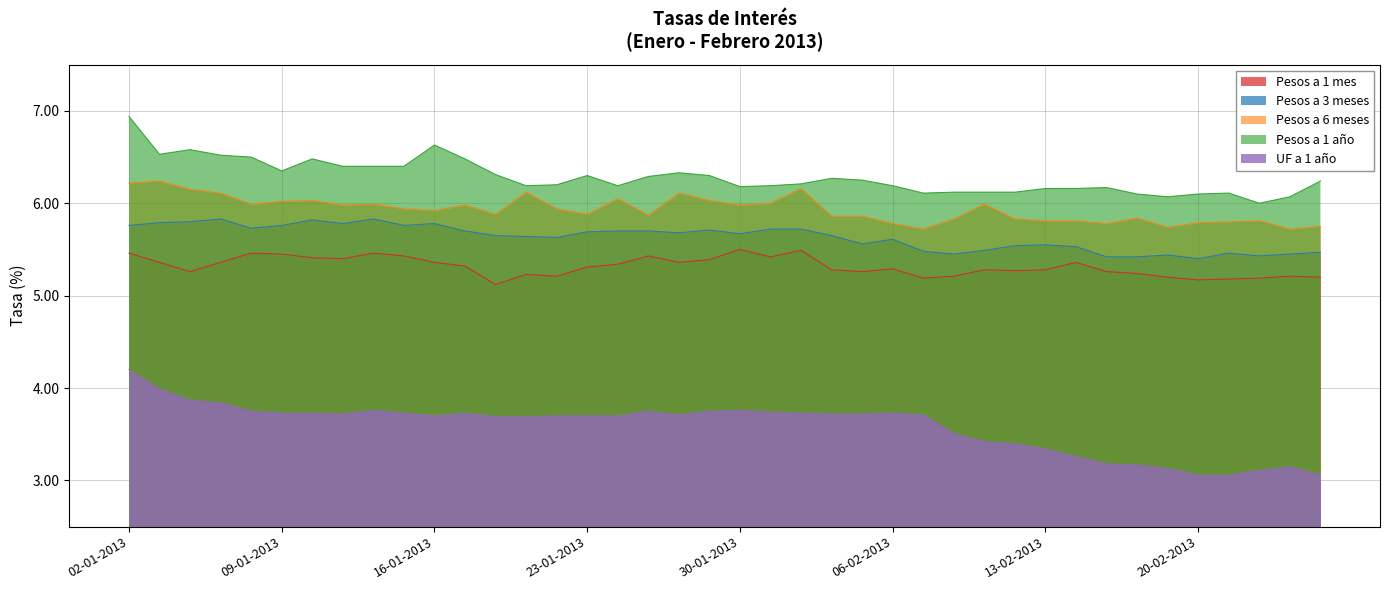

At which category is the sum across all series the highest?

02-01-2013